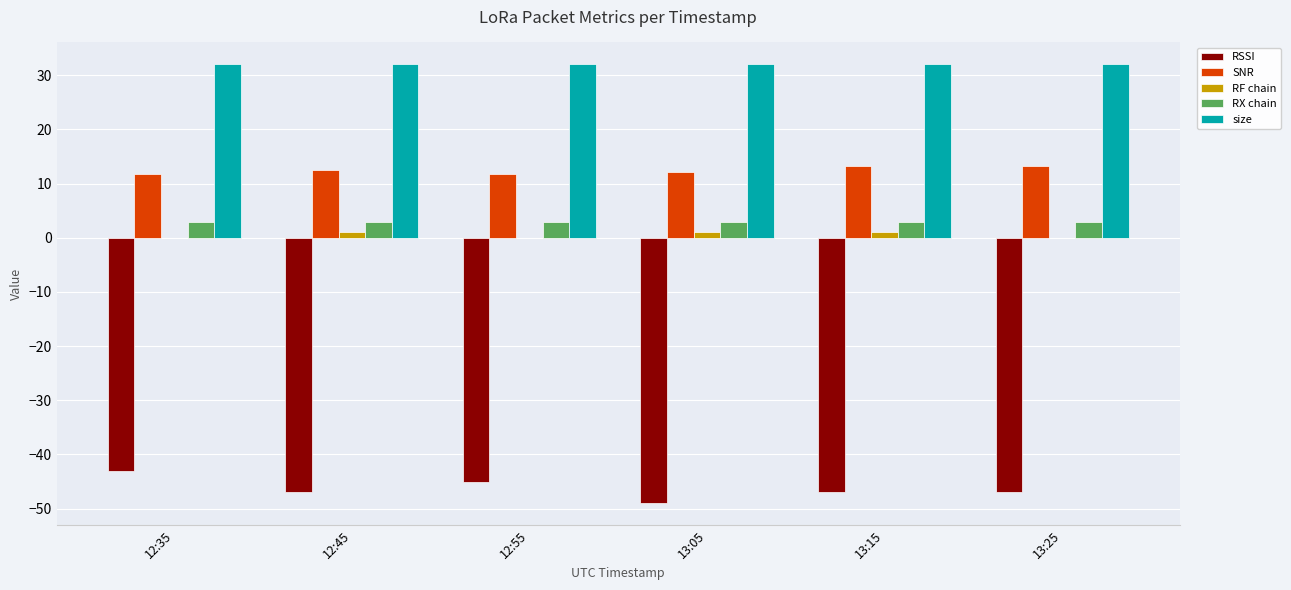

What is the sum of all RX chain values?

18.0